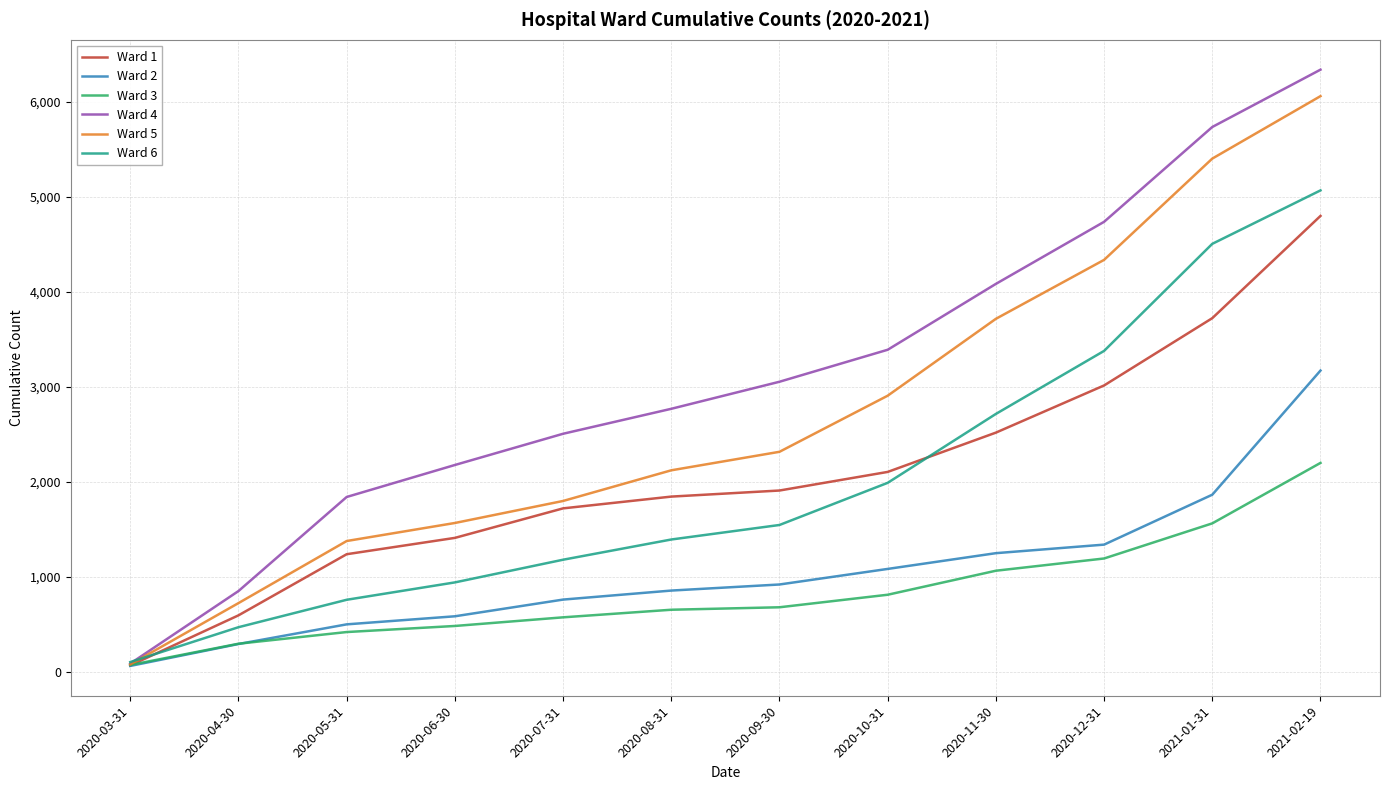

How many series are shown in this chart?

6